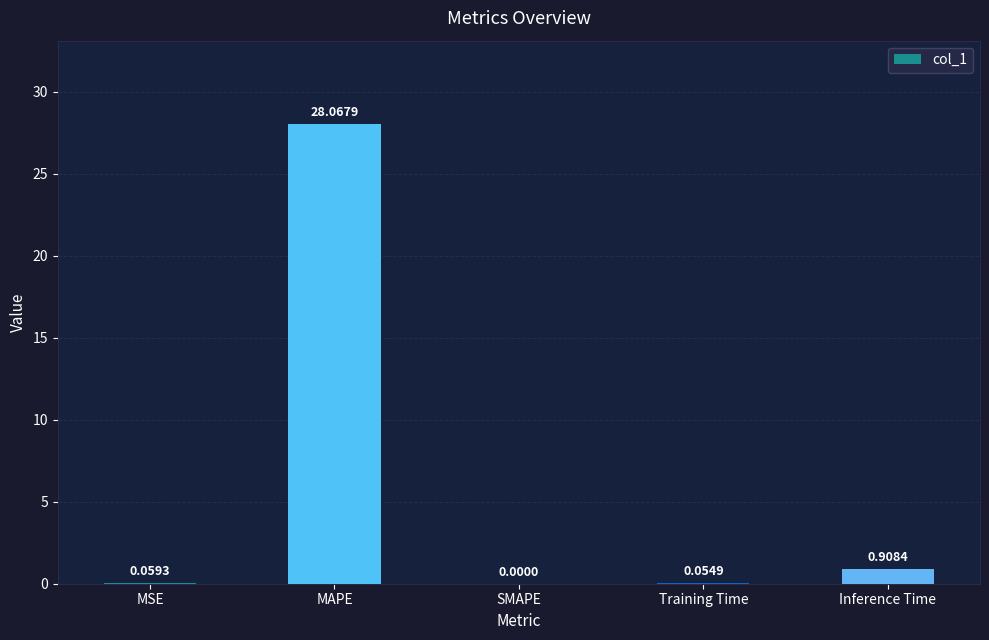

At which category does the chart reach its peak across all series?

MAPE